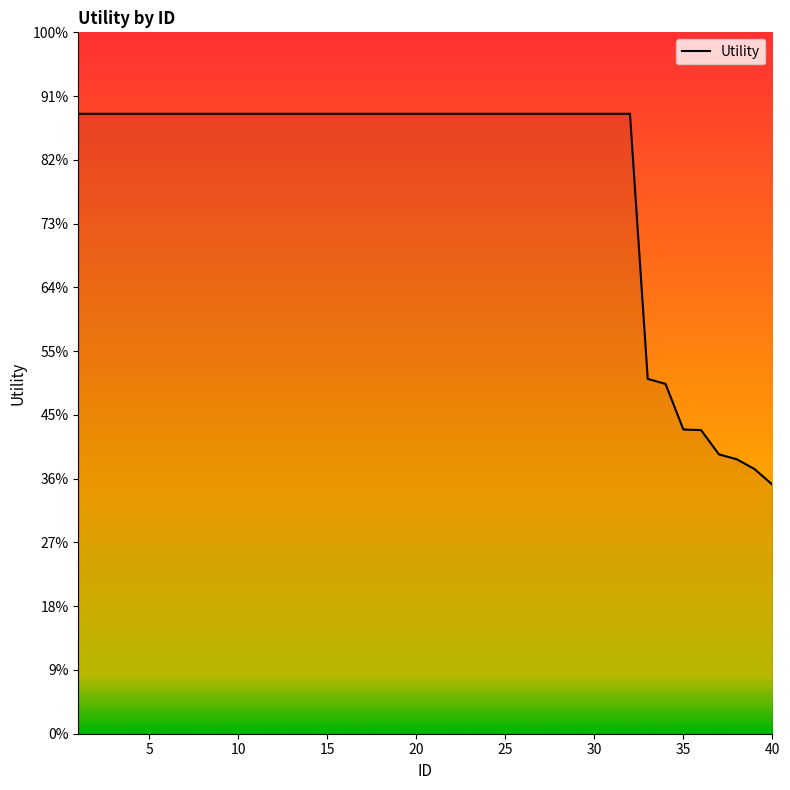

How many values are between 1 and 2?

32